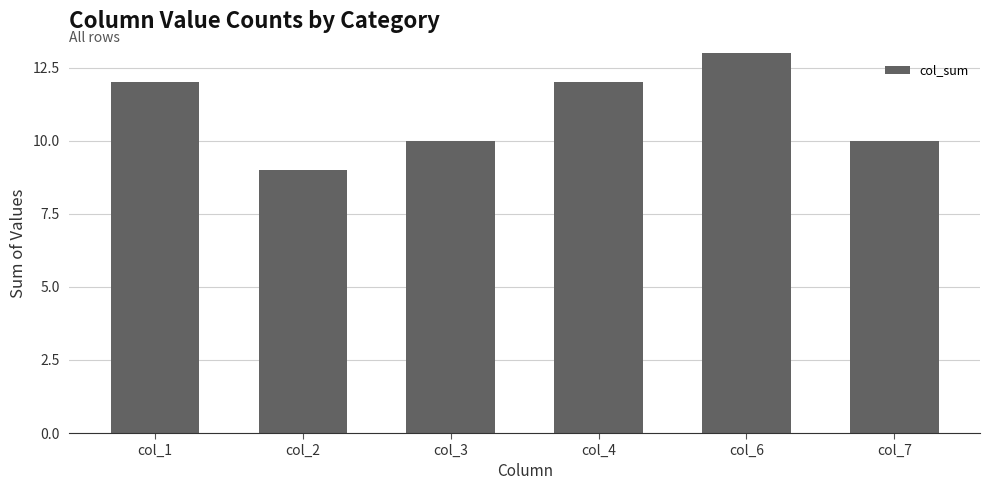

Is it true that the value at col_7 is 17?

False